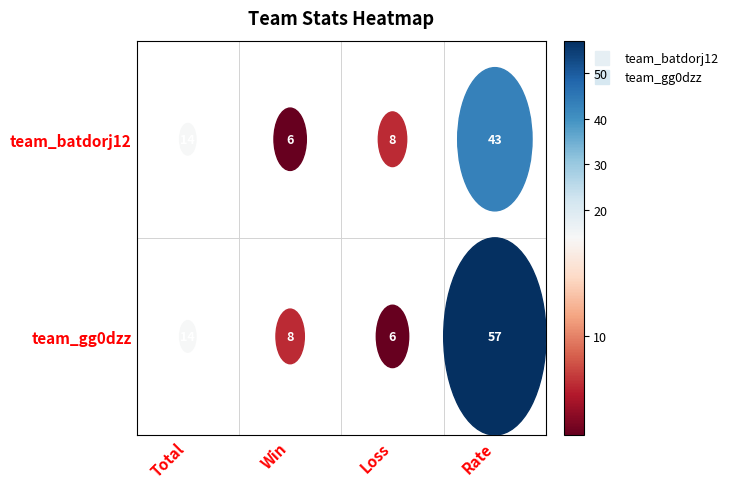

Which category has the lowest value in the team_batdorj12 series?

Win